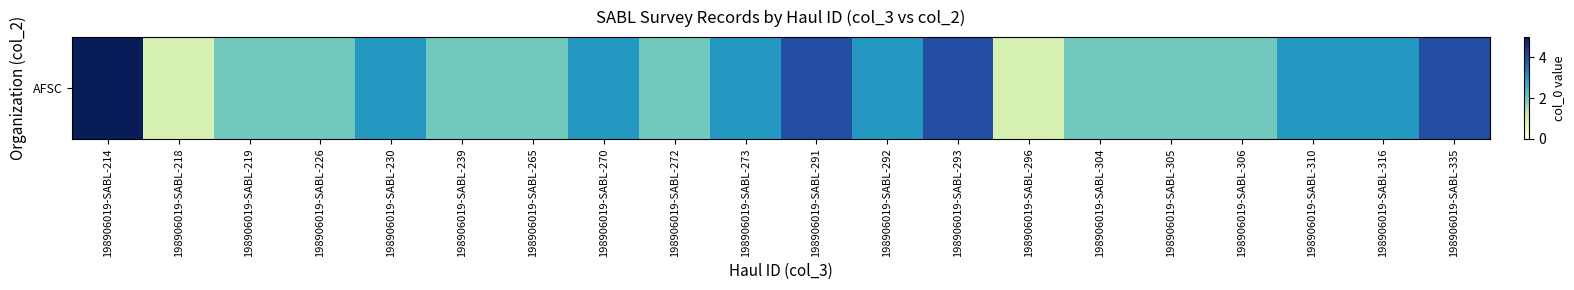

Count the values in the range 2 to 3.

14